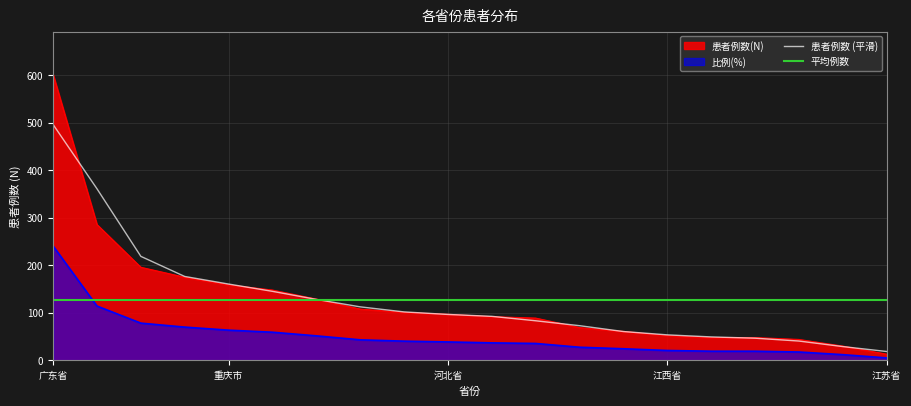

List the labels in order of 比例(%) value, smallest first.

江苏省, 云南省, 广西壮族自治区, 上海市, 吉林省, 江西省, 黑龙江省, 新疆维吾尔自治区, 湖北省, 浙江省, 河北省, 河南省, 内蒙古自治区, 山东省, 辽宁省, 重庆市, 湖南省, 贵州省, 四川省, 广东省